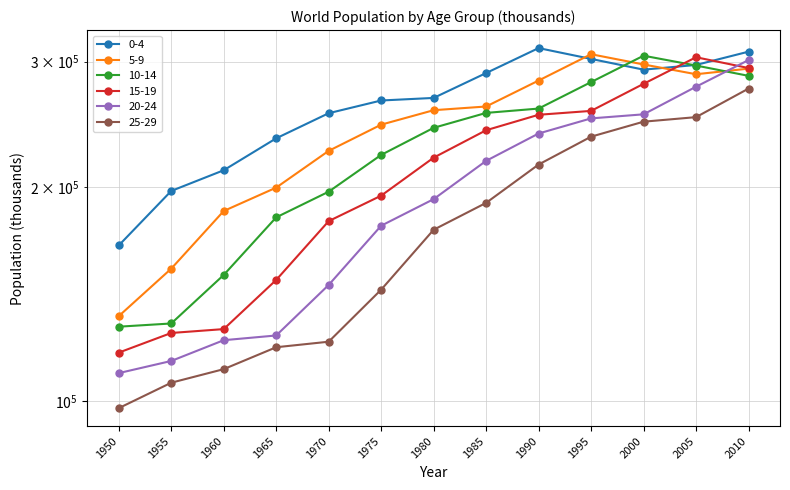

Which series has the largest total across all categories?

0-4